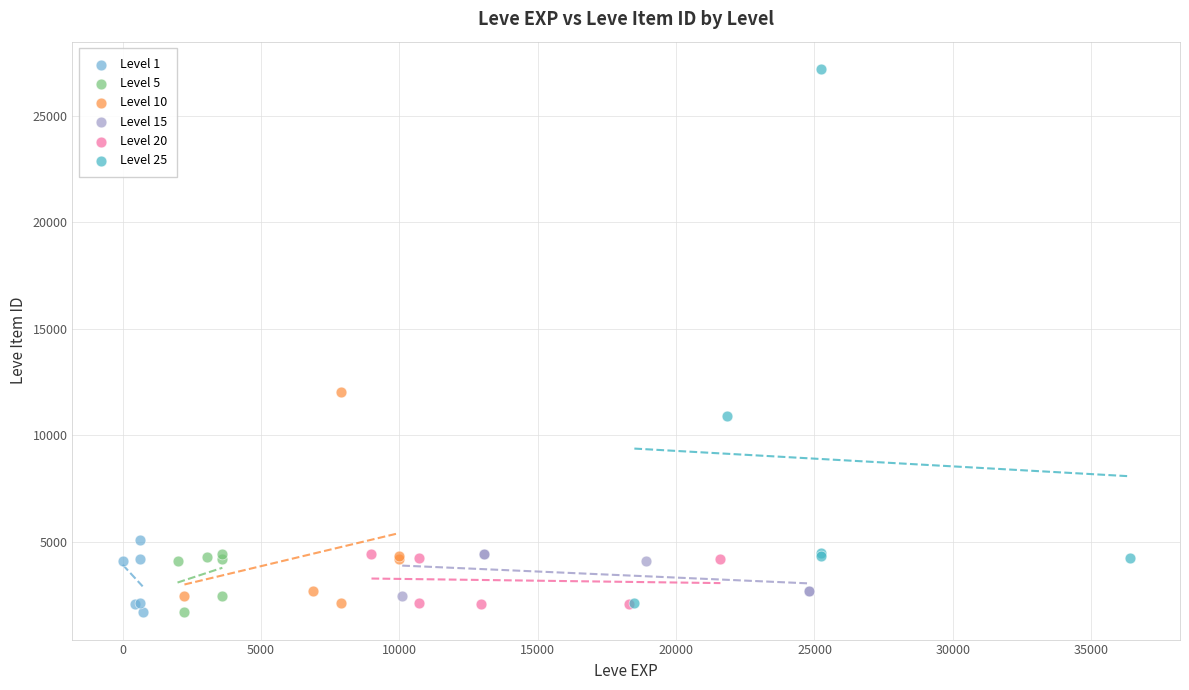

Which series contains the highest Y value?

Level 25